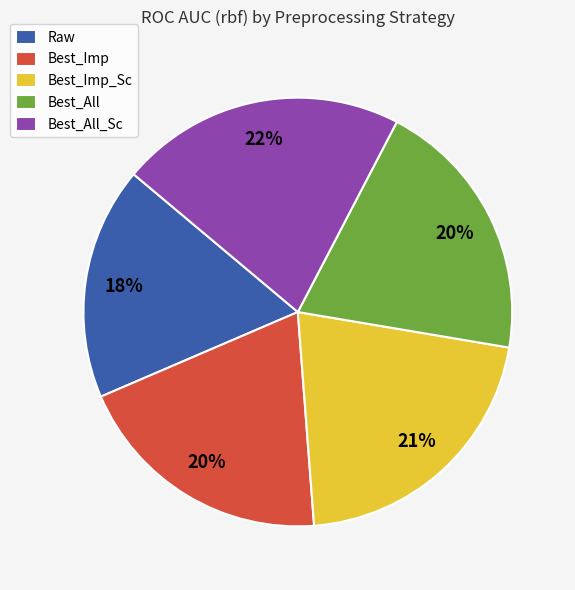

What percentage is the Best_Imp_Sc slice, to the nearest percent?

21%